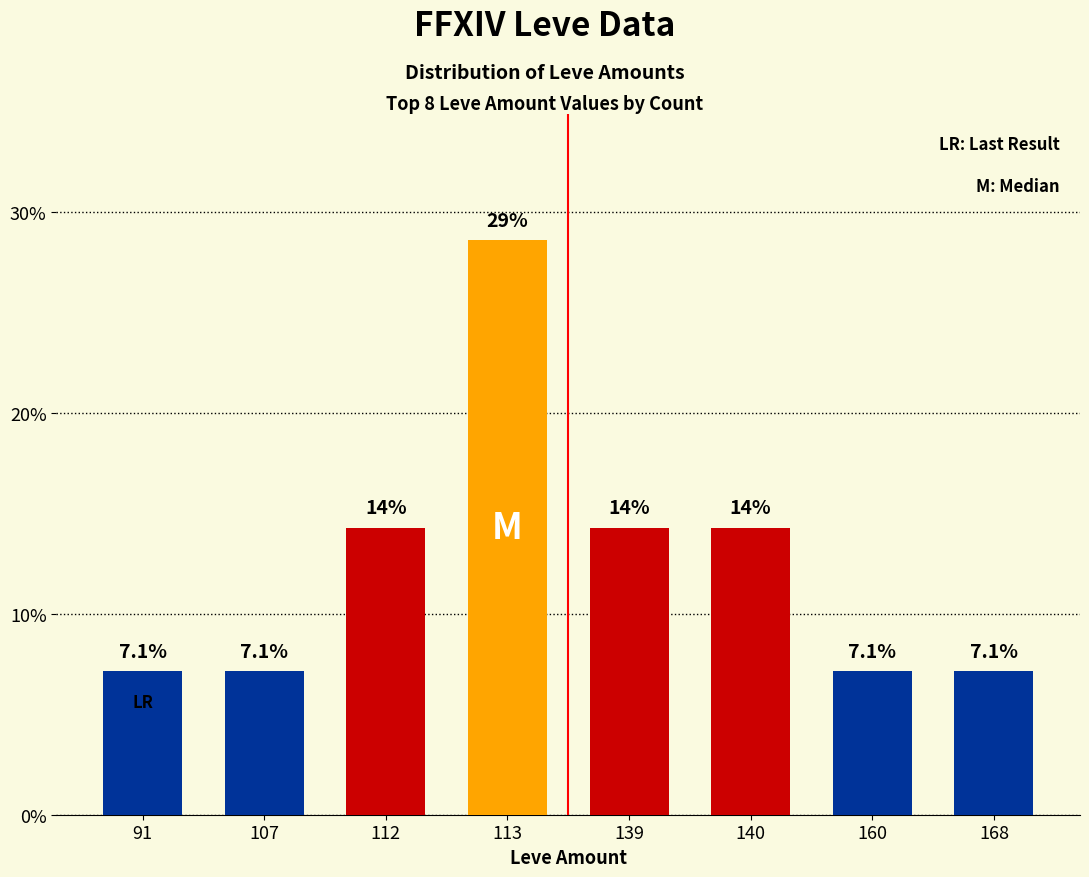

What is the smallest value displayed?

7.1